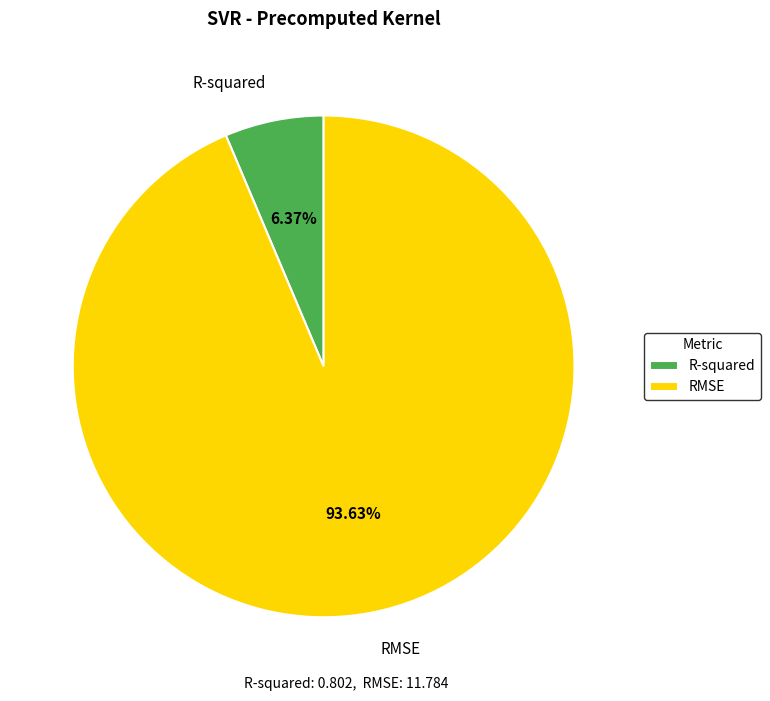

Which slice is the smallest?

R-squared